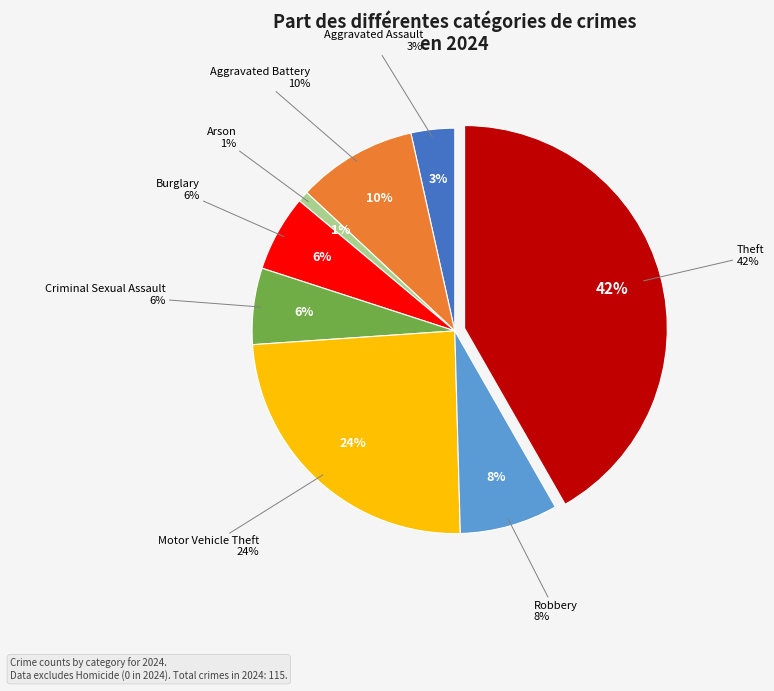

Which slice is the smallest?

Arson